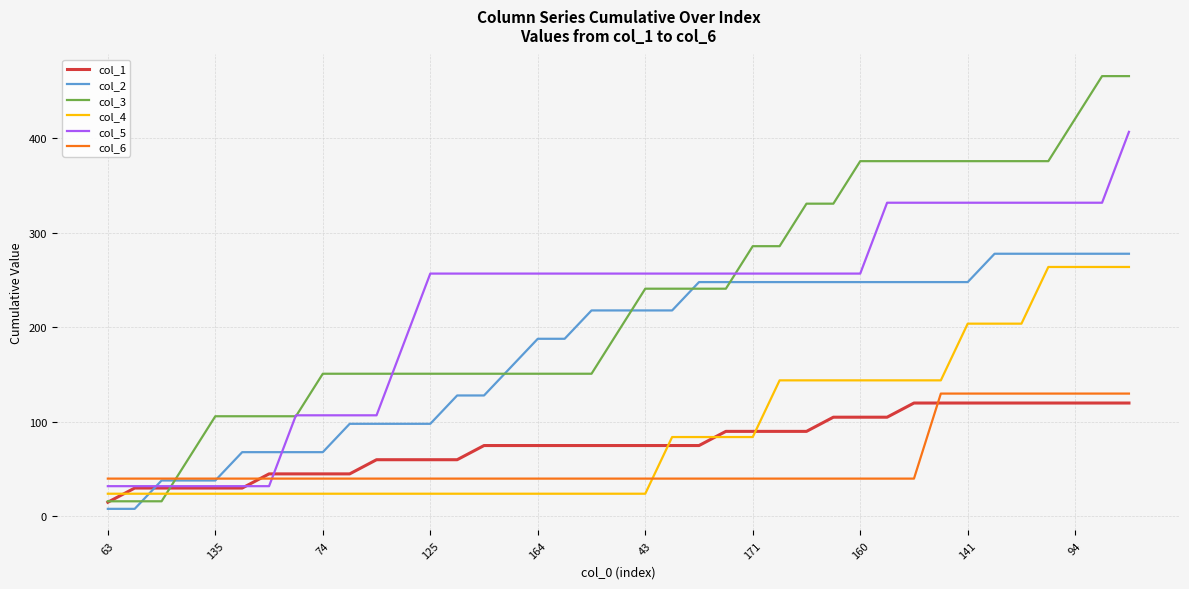

What is the greatest value displayed?

466